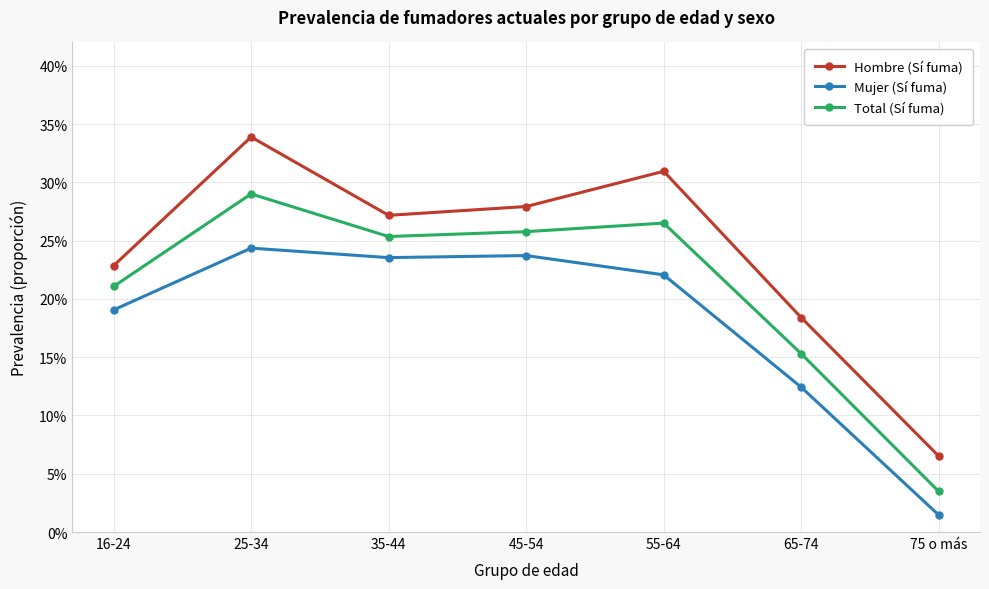

What is the highest value of the Hombre (Sí fuma) series?

0.3